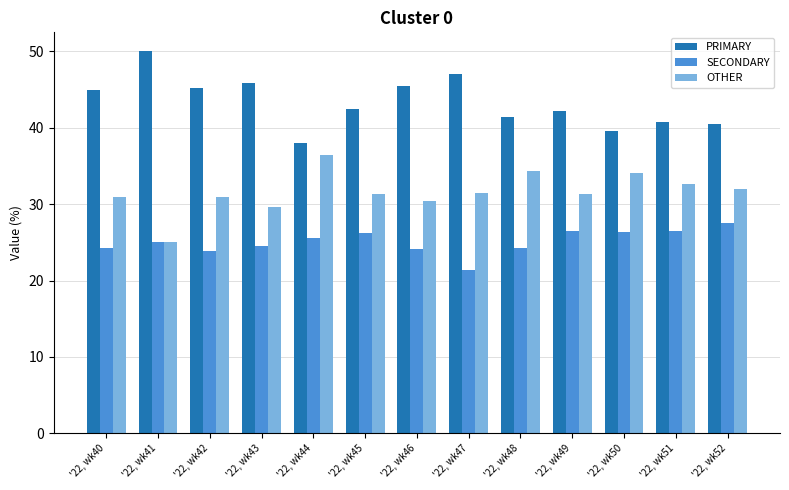

How many bars are there in total?

39